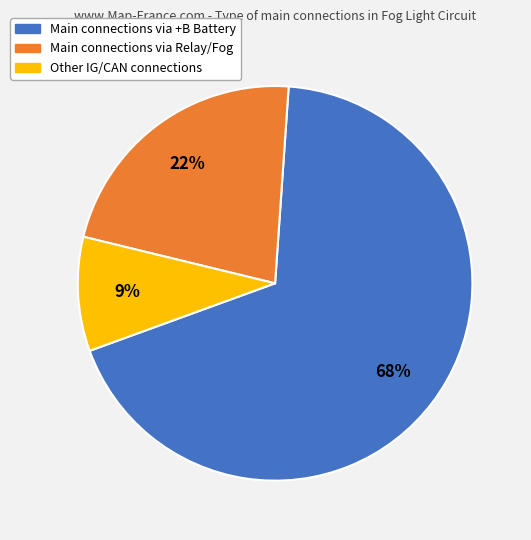

To the nearest percent, what is the average slice percentage?

33%